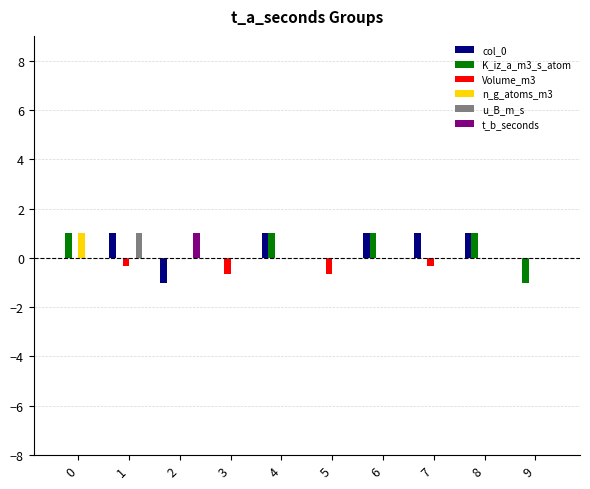

True or false: n_g_atoms_m3 has a value of 0.6 at 3.

False